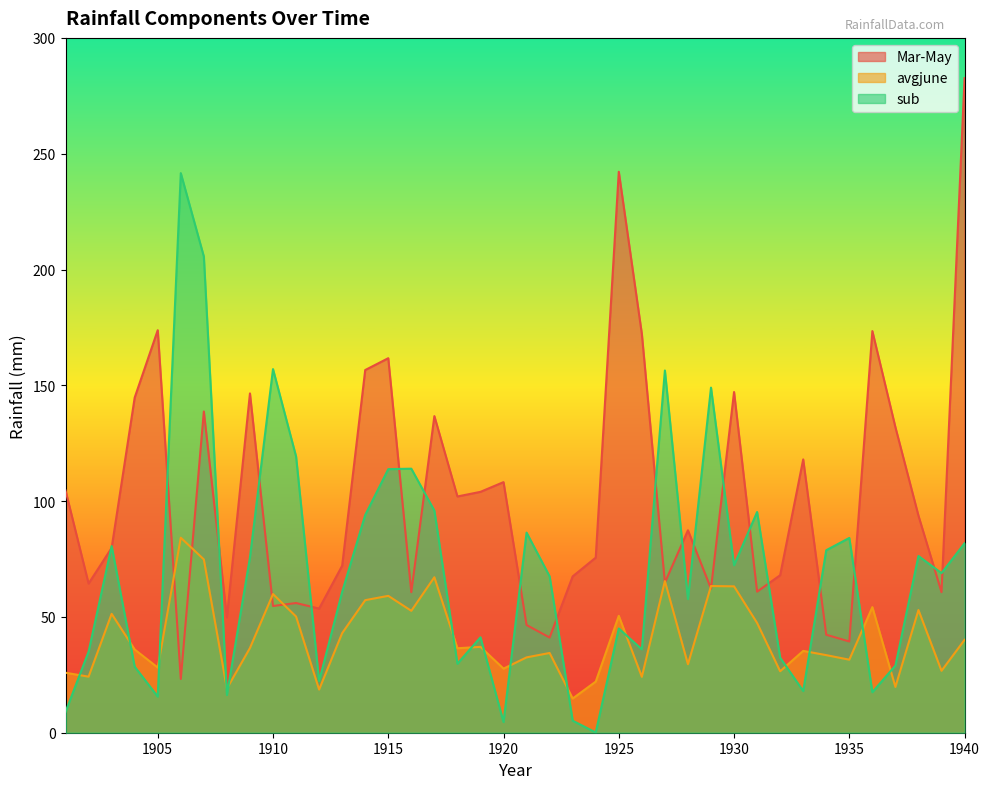

What is the difference between the maximum and second lowest values in the avgjune series?

65.6